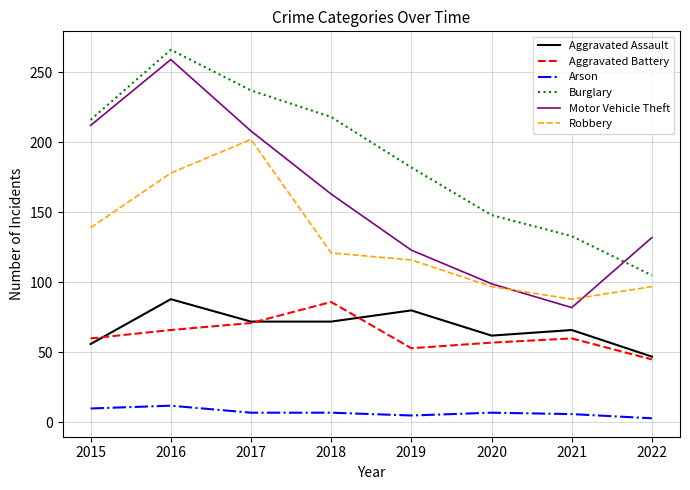

At which category does Motor Vehicle Theft reach its first local valley?

2021